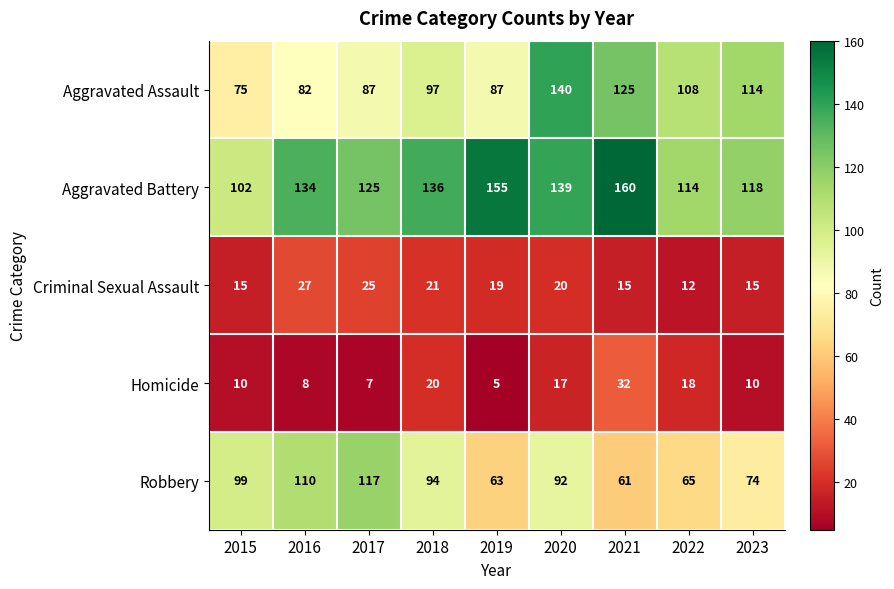

Which series has the widest spread of values?

Aggravated Assault